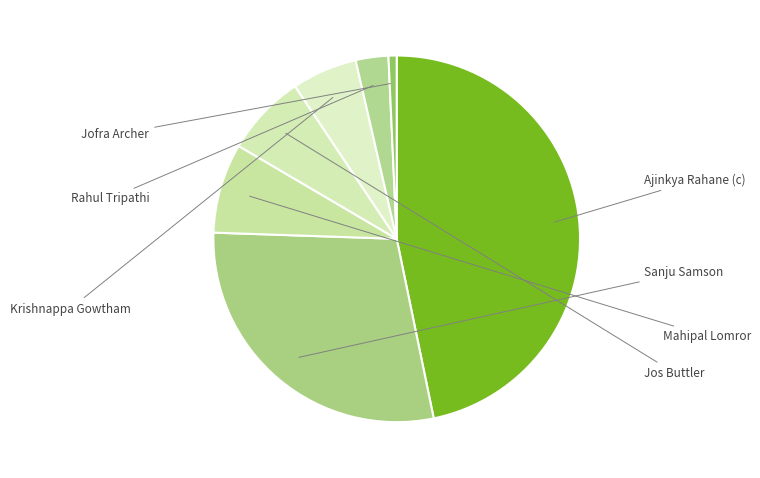

To the nearest percent, what portion does Rahul Tripathi represent?

3%